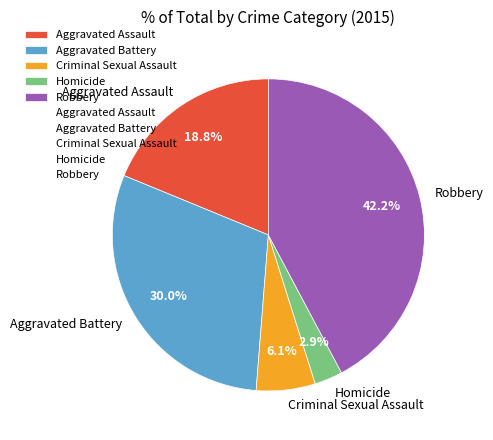

The Robbery slice represents 42% of the pie. True or false?

True